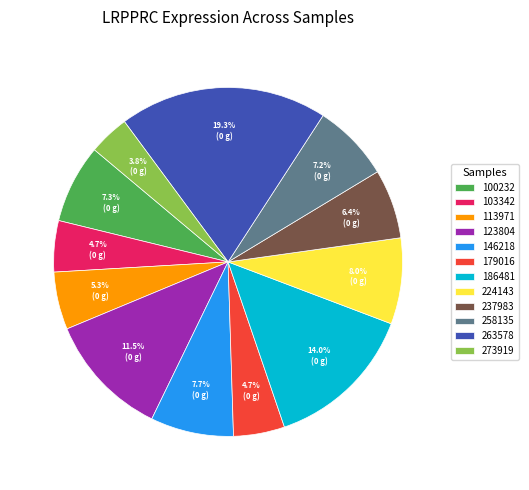

To the nearest percent, what is the average slice percentage?

8%